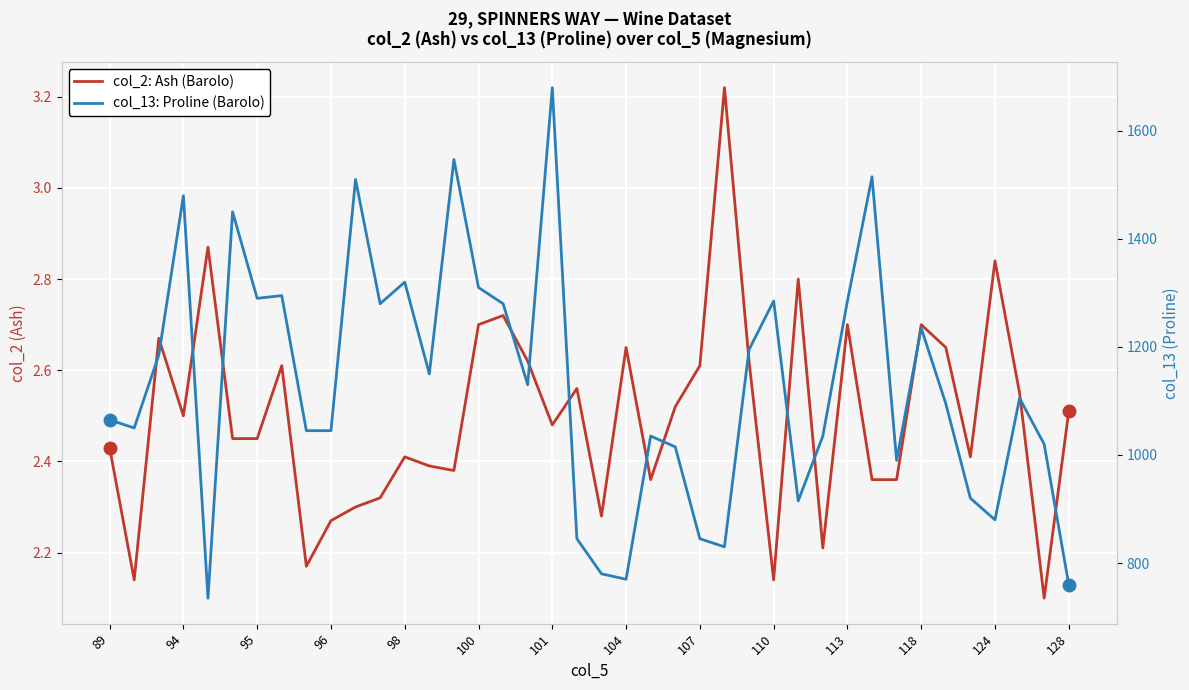

True or false: col_13 (Proline) and col_2 (Malic Acid / Ash) intersect in this chart.

False